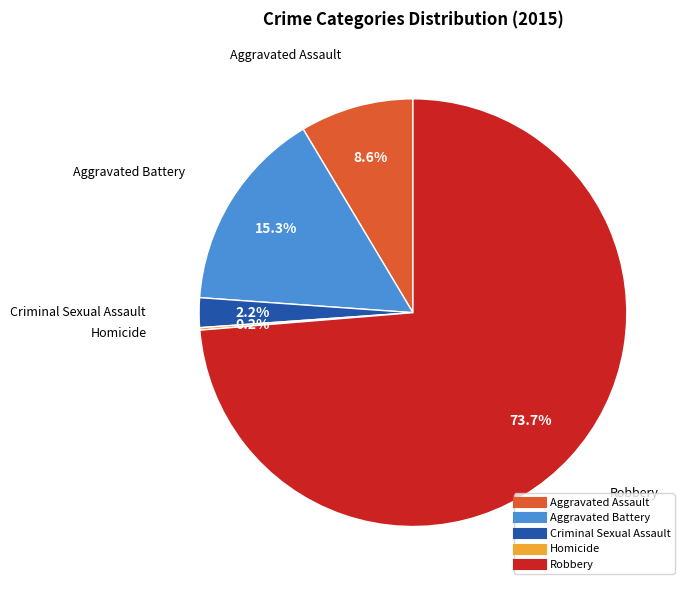

To the nearest percent, what percentage of the pie is Robbery?

74%